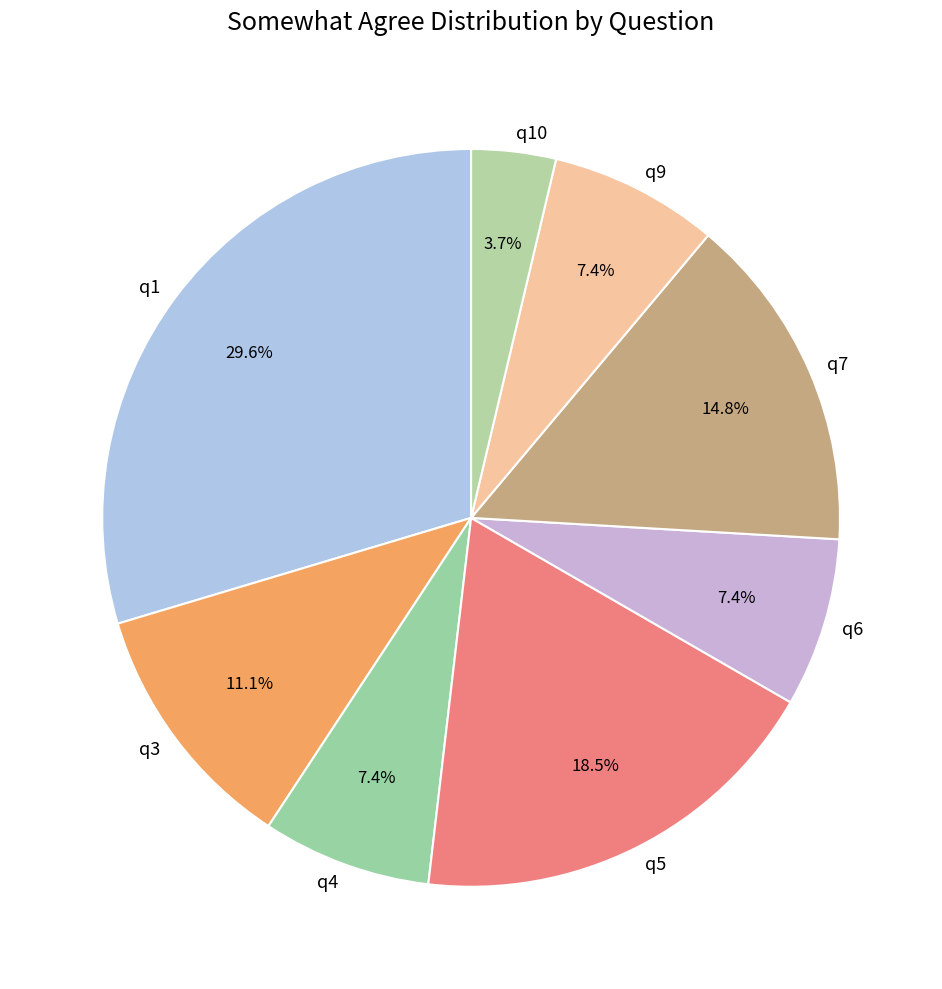

What percentage is NOT represented by q7?

85.2%